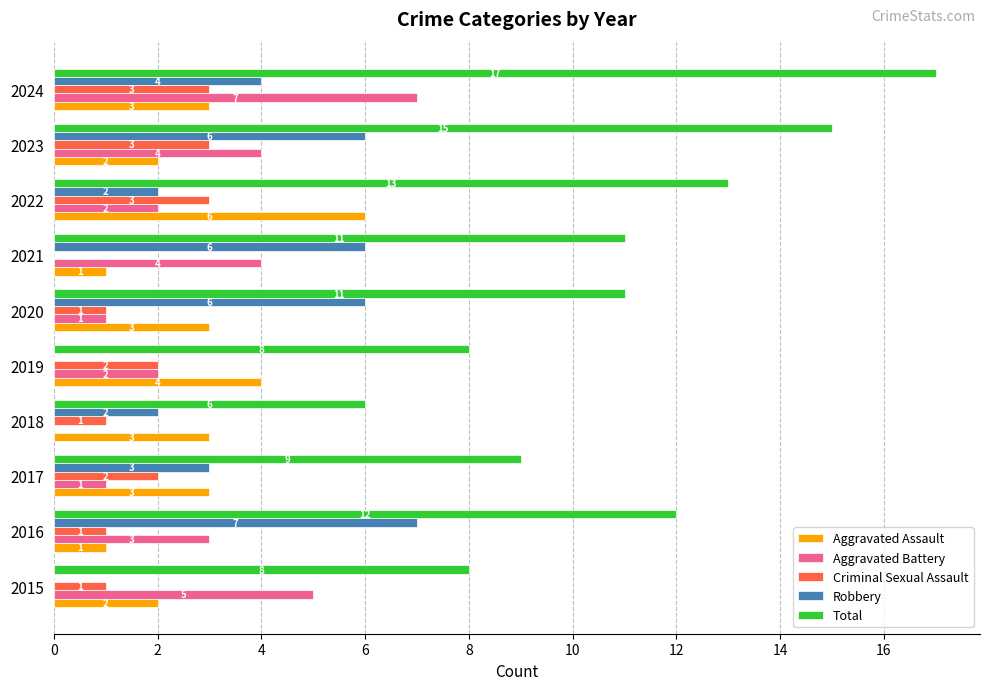

What are all the series names shown in the legend?

Aggravated Assault, Aggravated Battery, Criminal Sexual Assault, Robbery, Total